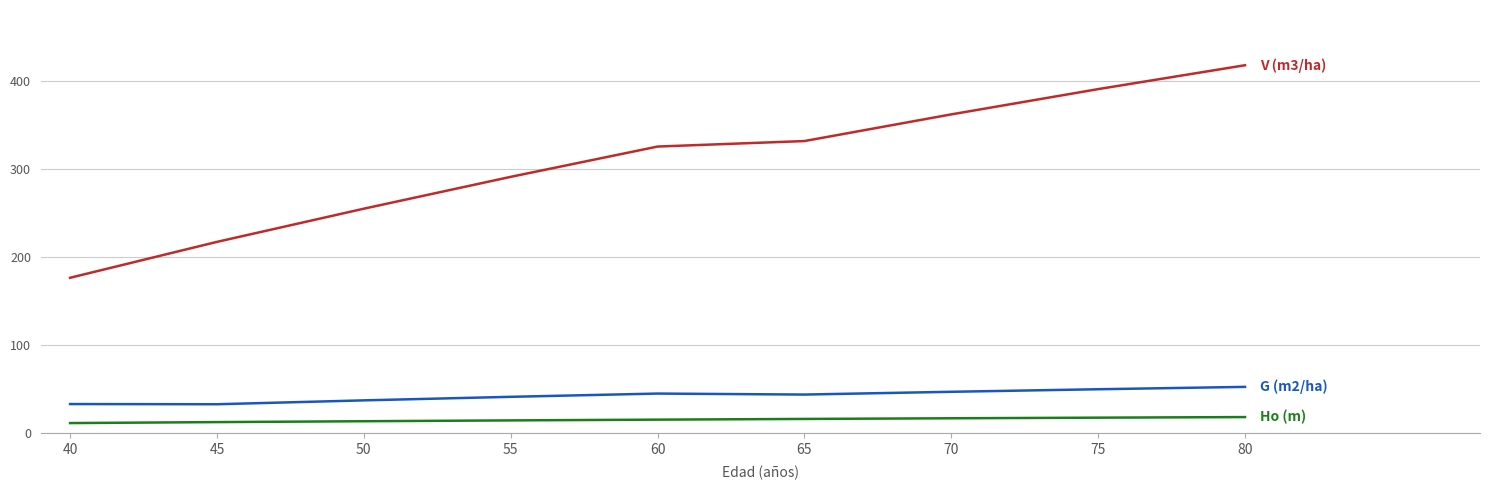

What is the maximum value shown in the chart?

417.5